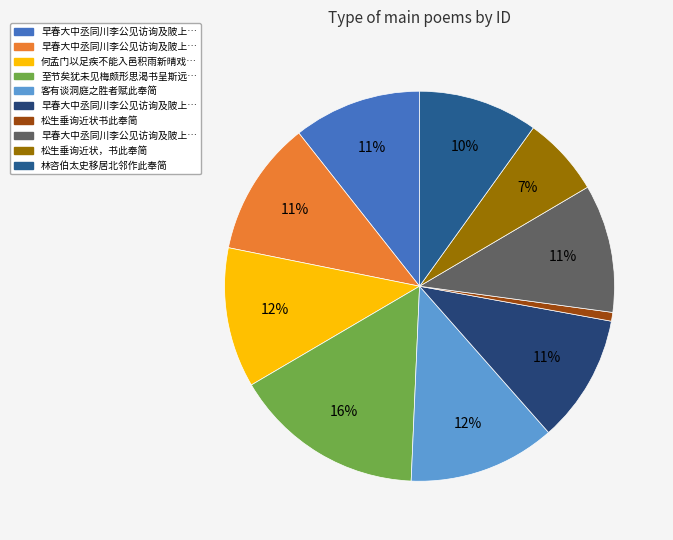

Which category has the biggest portion of the pie?

至节矣犹未见梅颇形思渴书呈斯远滕兄主簿前日书来亦问梅花消息并此奉简